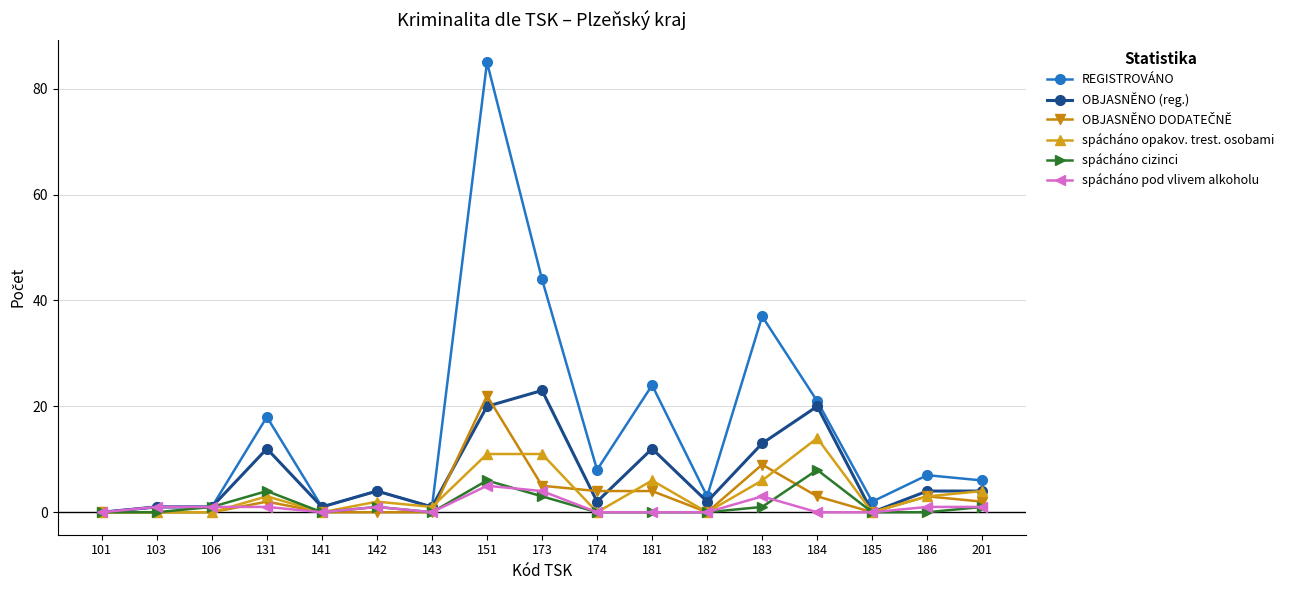

True or false: spácháno opakov. trest. osobami has more than 0 points higher than both neighbors.

True